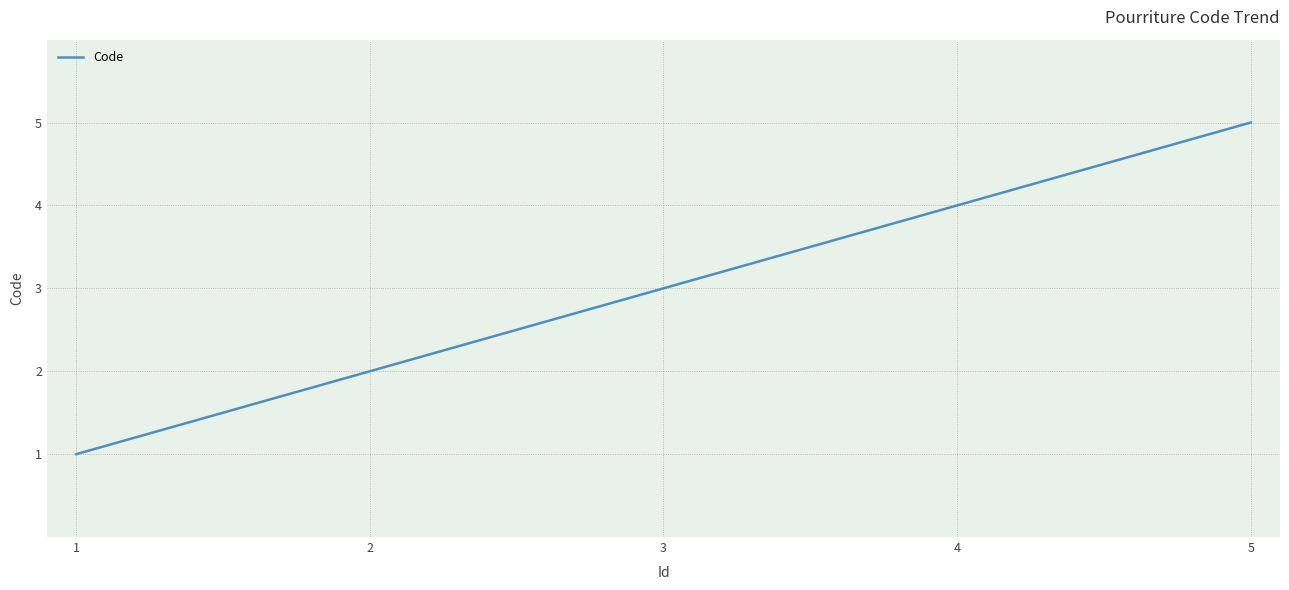

Rank the categories by value from highest to lowest.

5, 4, 3, 2, 1